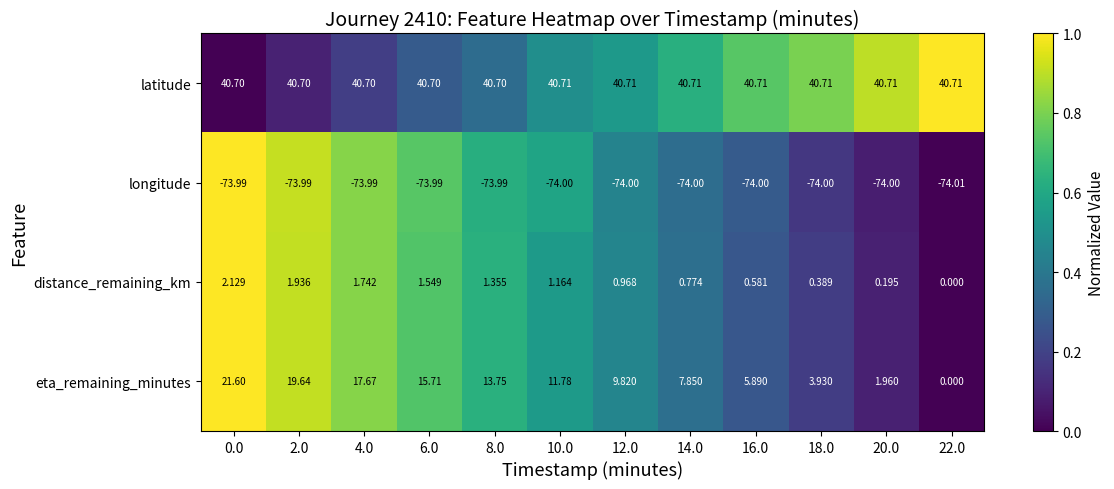

Which series has the largest range (max minus min)?

eta_remaining_minutes